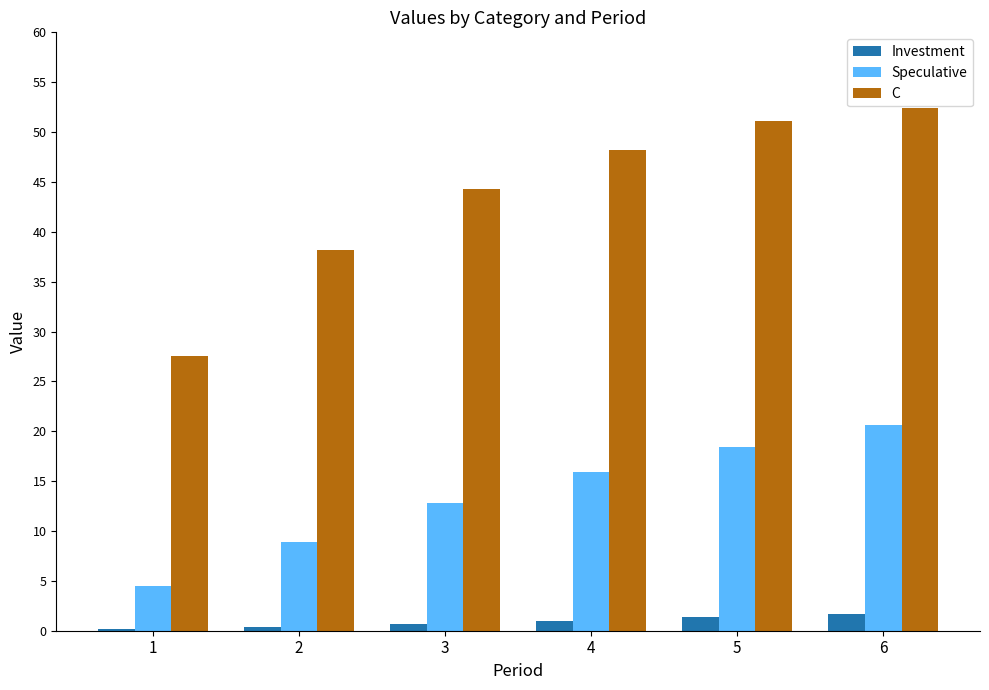

What is the sum of all Speculative values?

81.2